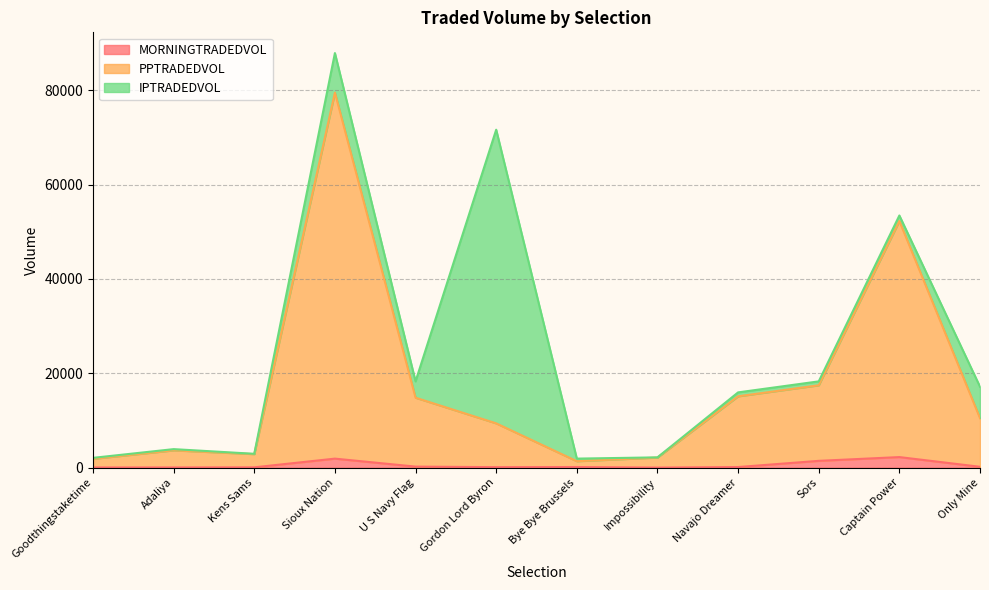

At which category is the sum across all series the highest?

Sioux Nation